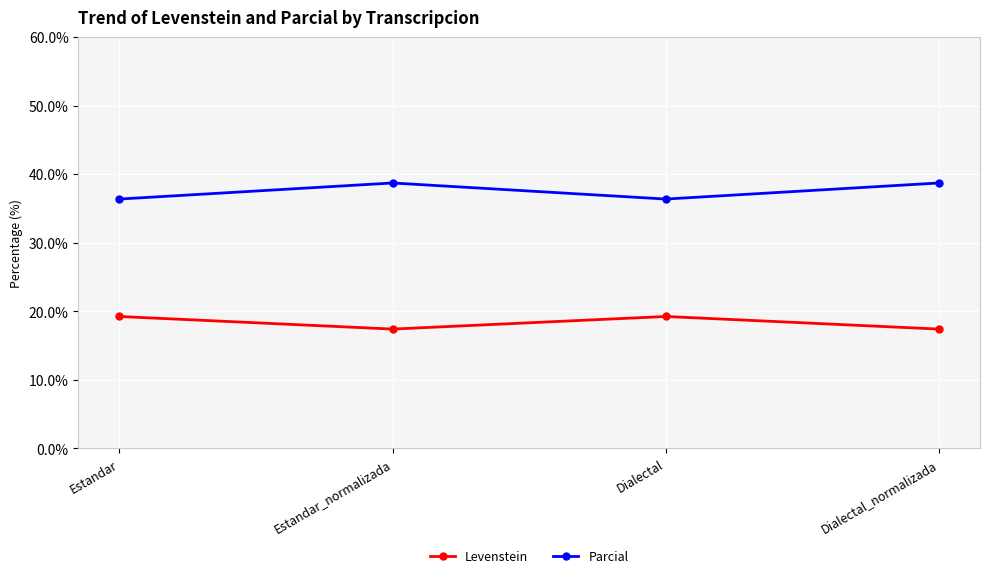

What is the label of the 4th point from the right?

Estandar